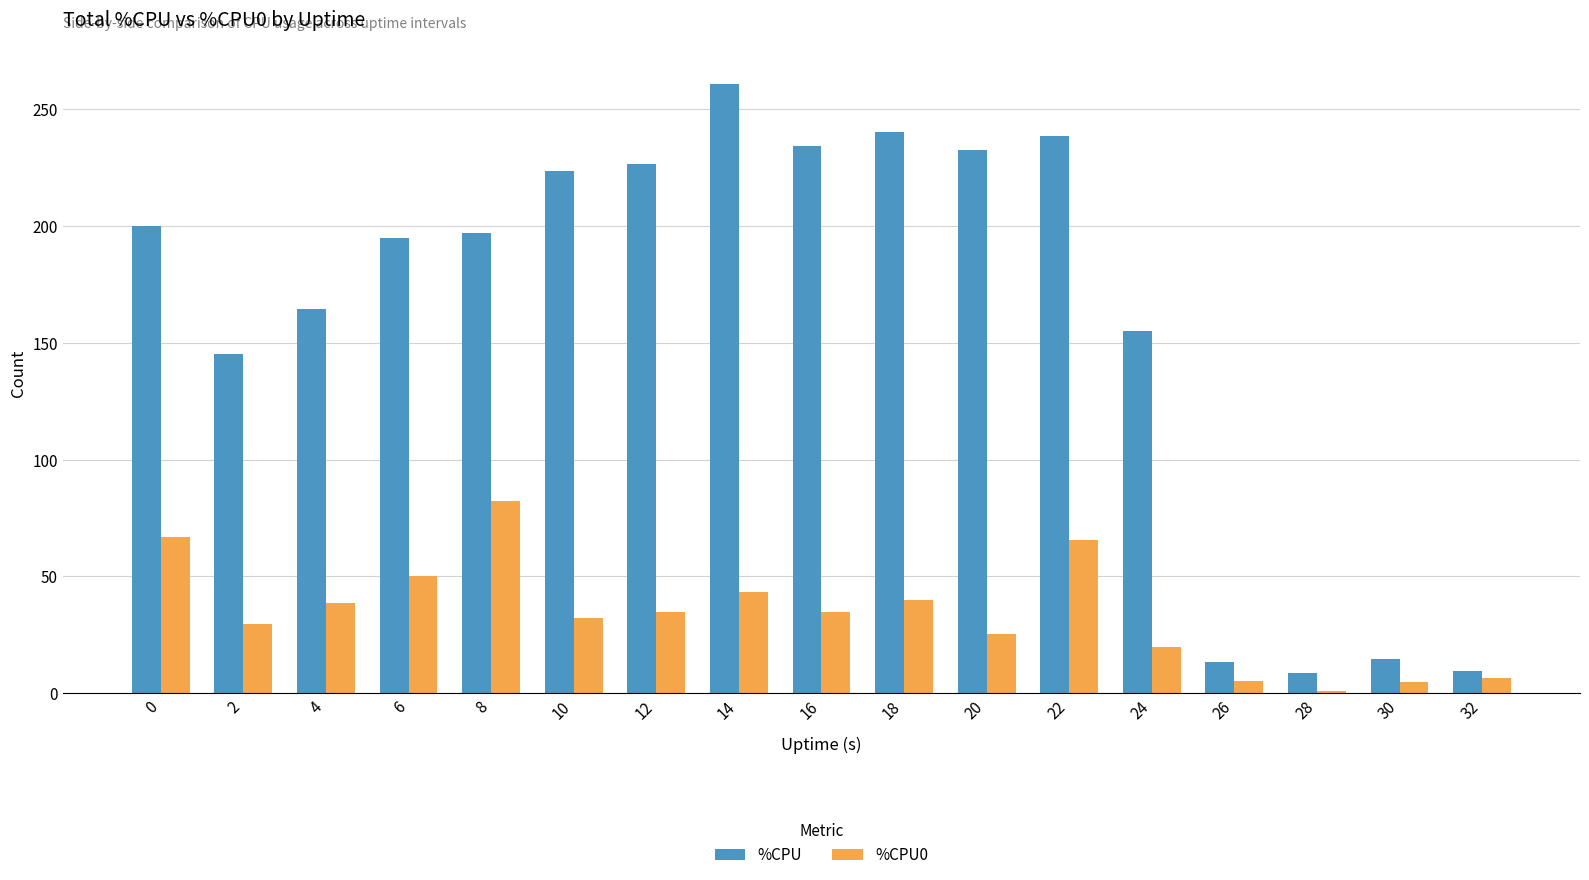

At how many categories does at least one series exceed 170?

10